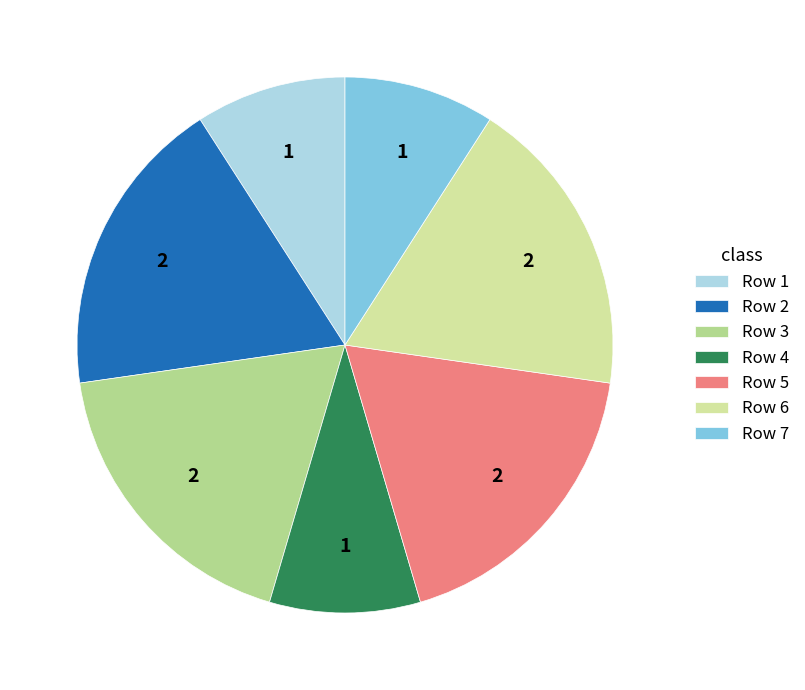

Count the number of slices in the pie.

7